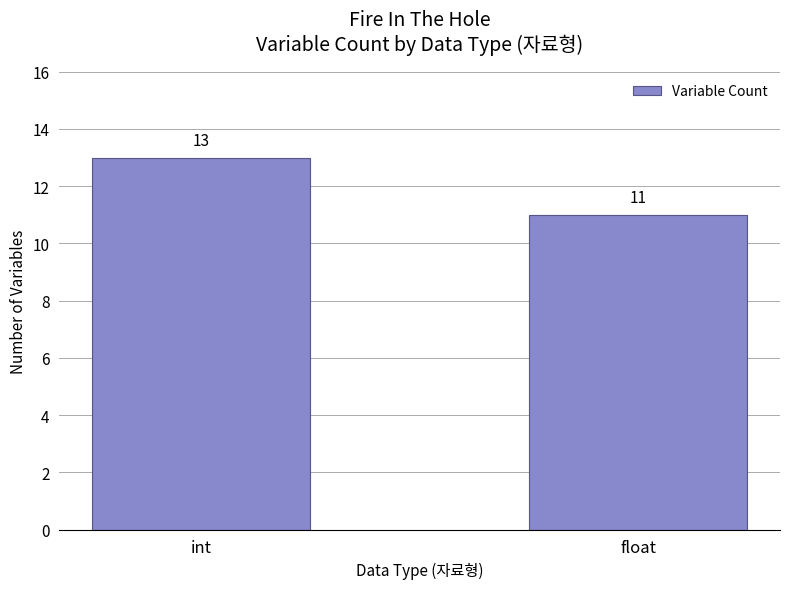

What position from the left is float?

2